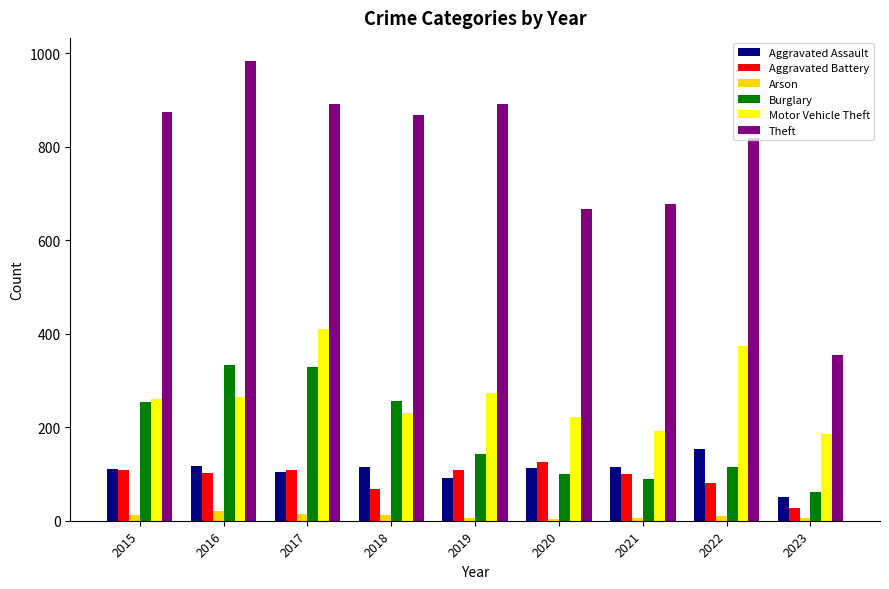

What is the average value of the Burglary series?

187